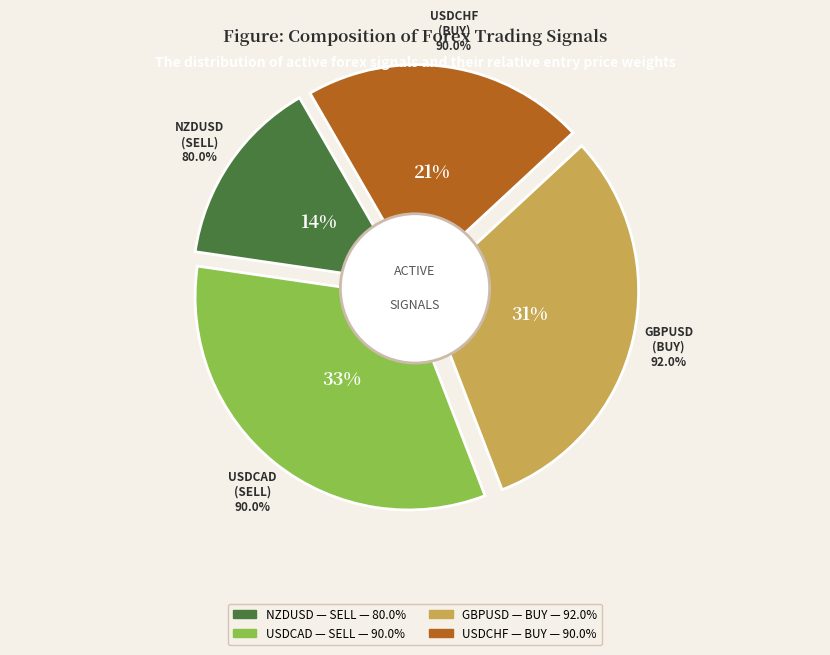

What is the change in value from GBPUSD to USDCHF?

-0.4